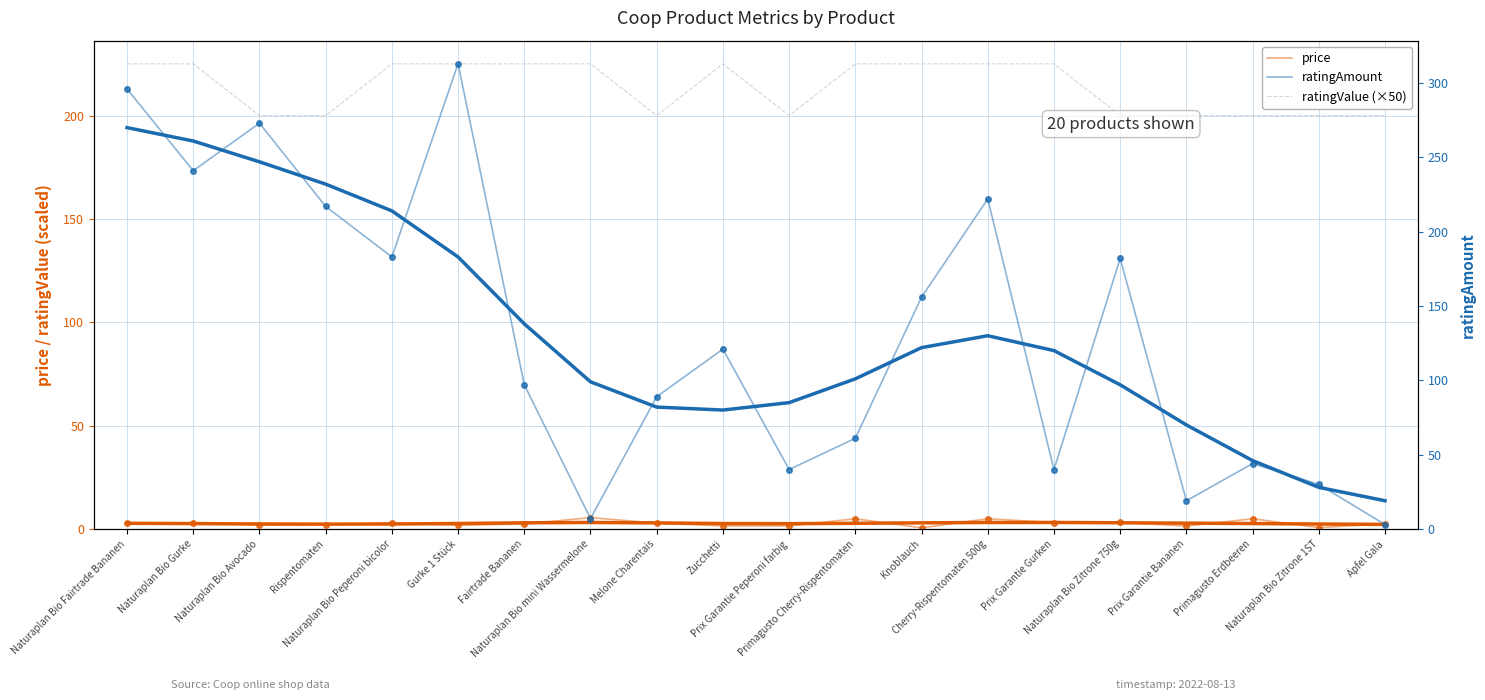

What is the lowest value of the price series?

0.6